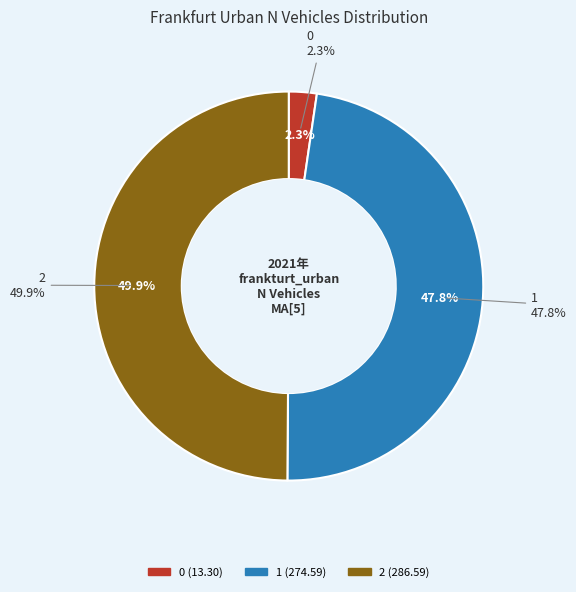

To the nearest percent, what portion does 1 represent?

48%